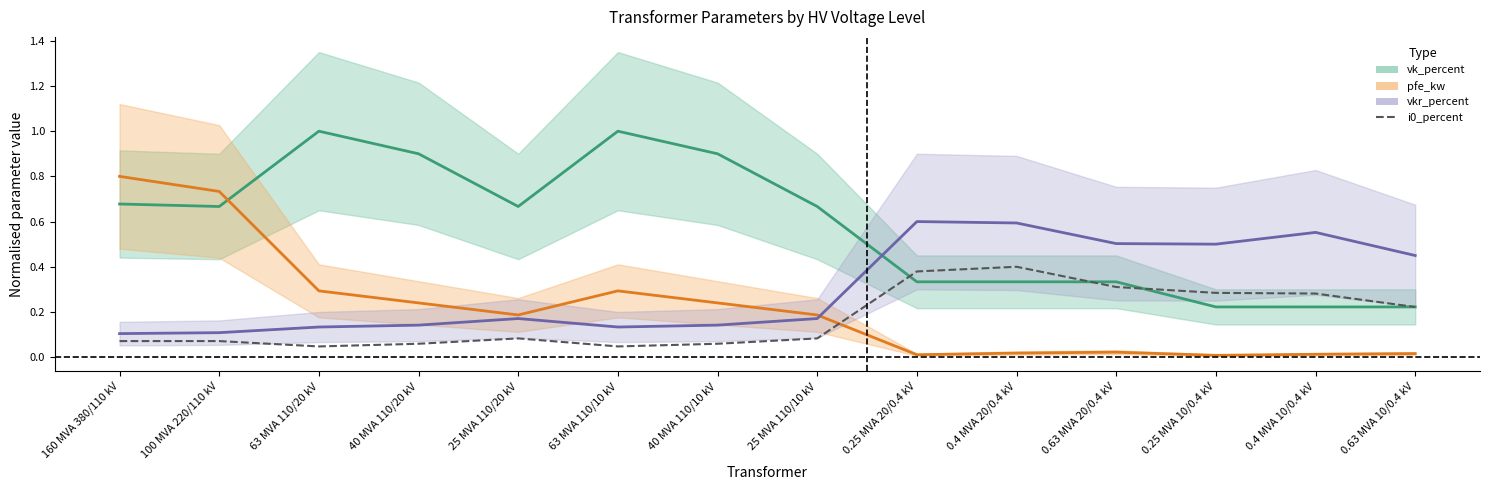

What is the average value of the vkr_percent series?

0.3